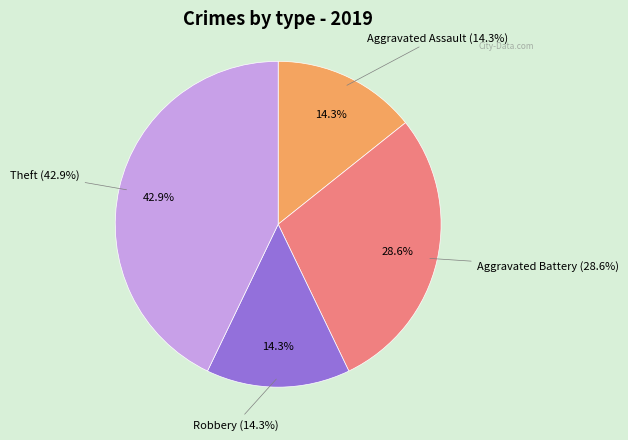

To the nearest percent, what portion does Aggravated Battery represent?

29%